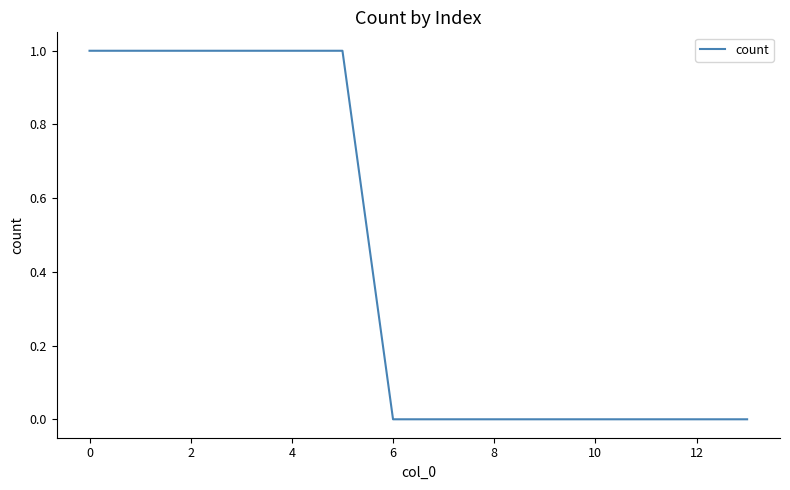

Is this an area chart (filled region under the line)?

No